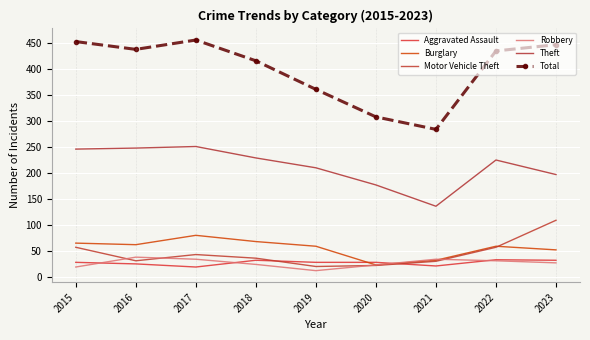

What are all the series names shown in the legend?

Aggravated Assault, Burglary, Motor Vehicle Theft, Robbery, Theft, Total